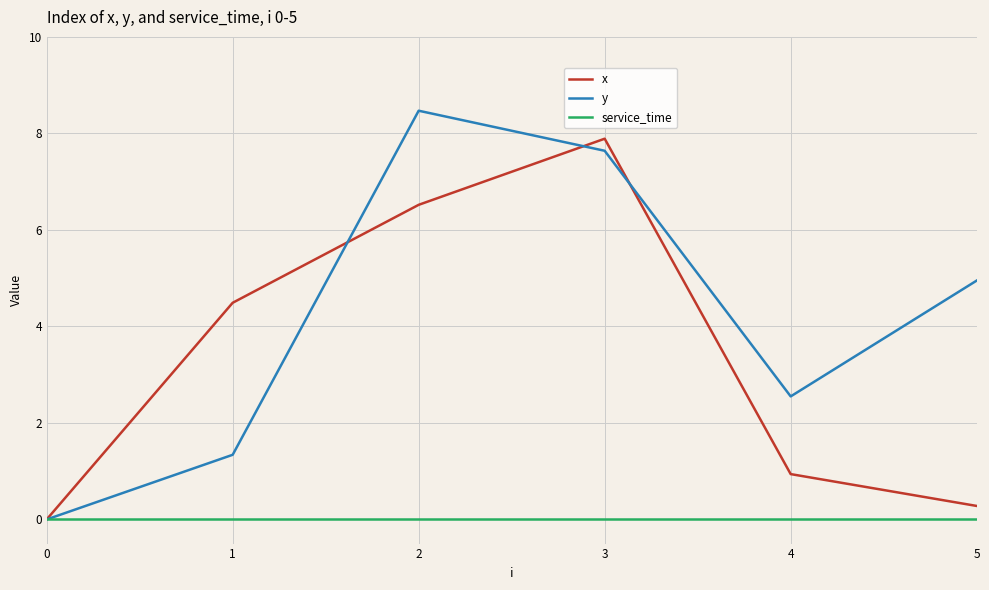

Where is y nearest to the value 4?

5